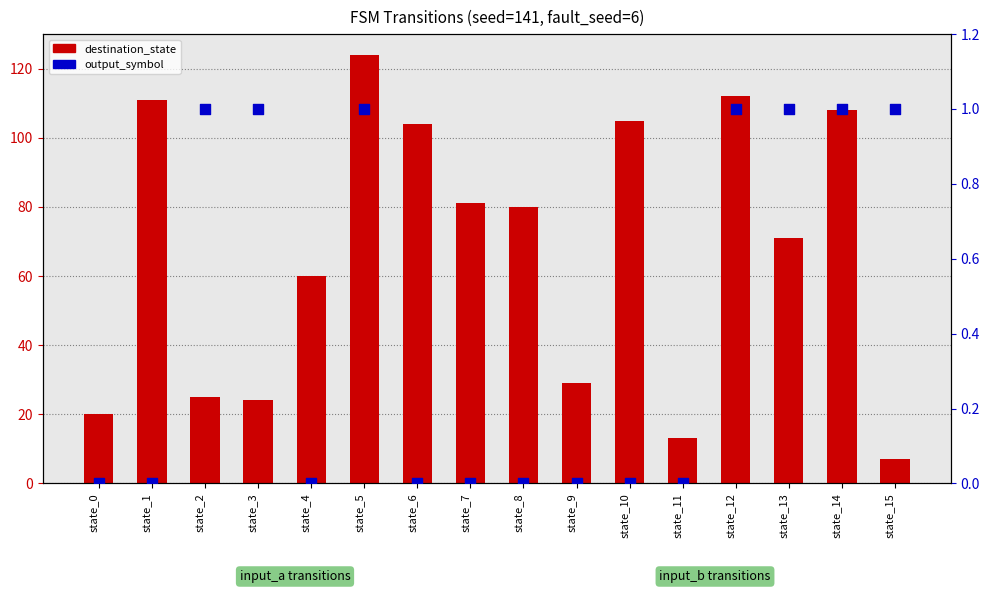

At which category is the sum across all series the highest?

state_5